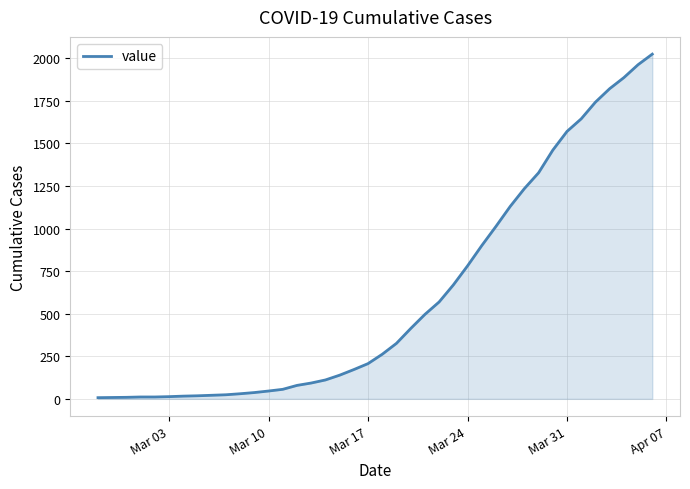

What is the greatest value displayed?

2025